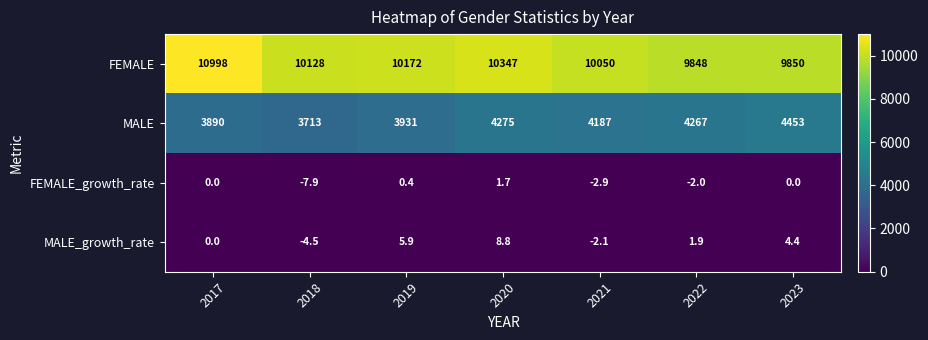

Is it true that MALE_growth_rate equals 1.5 at 2019?

False